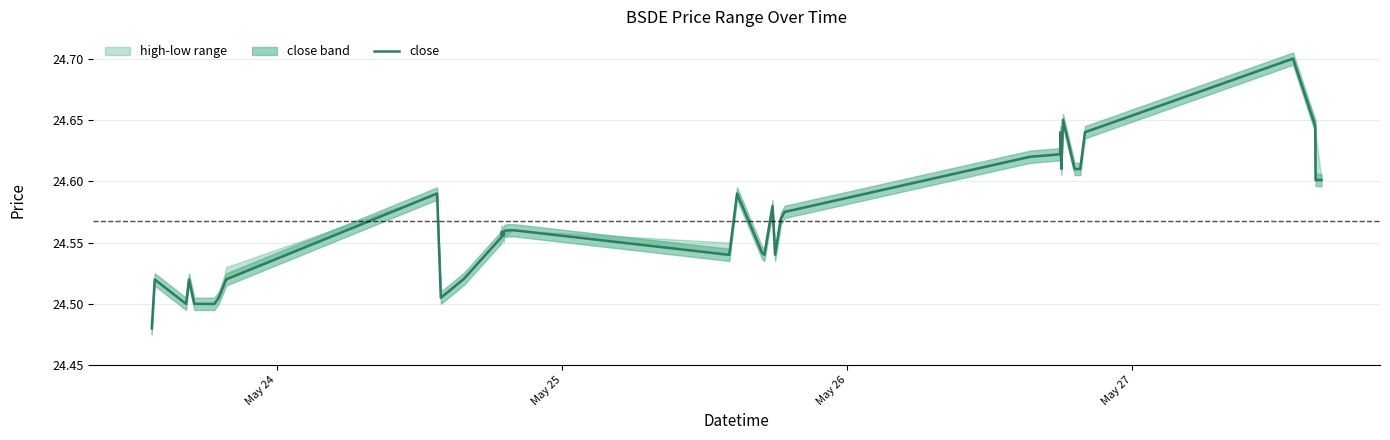

What is the smallest value displayed?

24.5